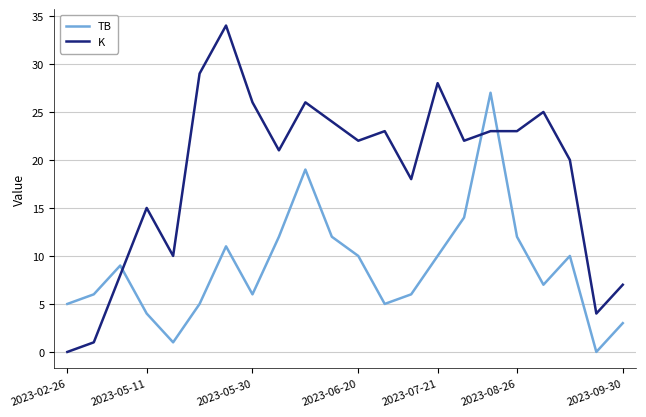

Rank the series by their average value, from lowest to highest.

TB, K